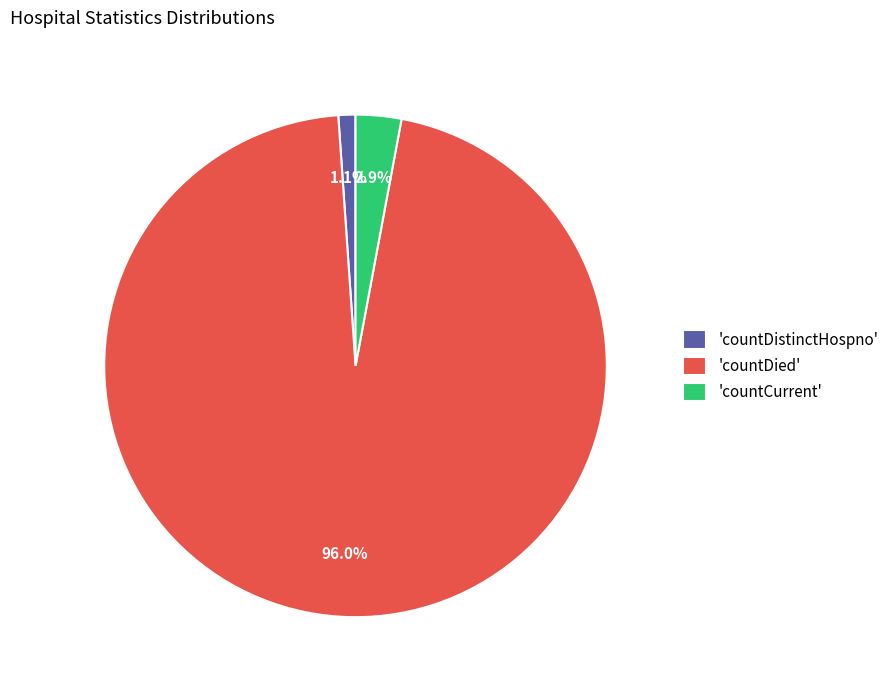

Between 'countDied' and 'countCurrent', which is larger?

'countDied'